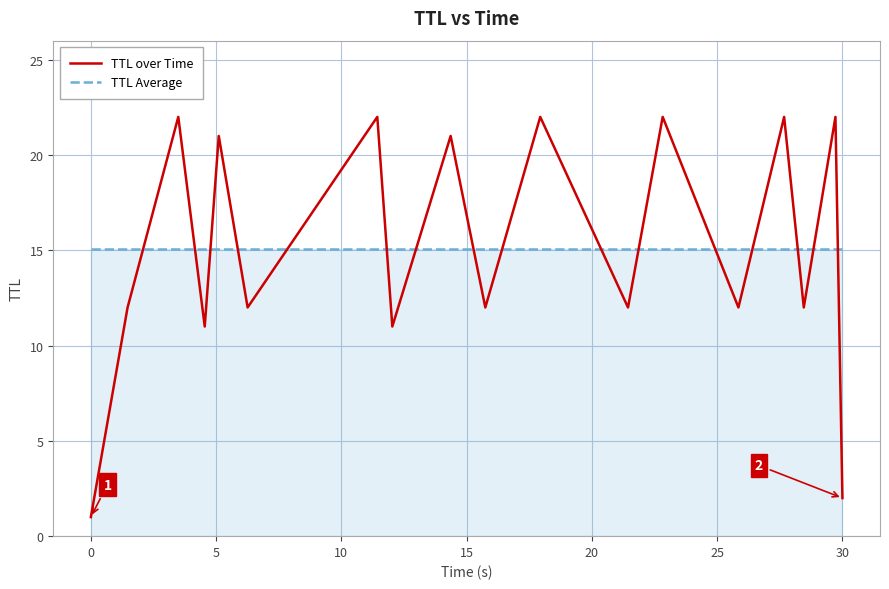

Which series has the widest spread of values?

TTL over Time